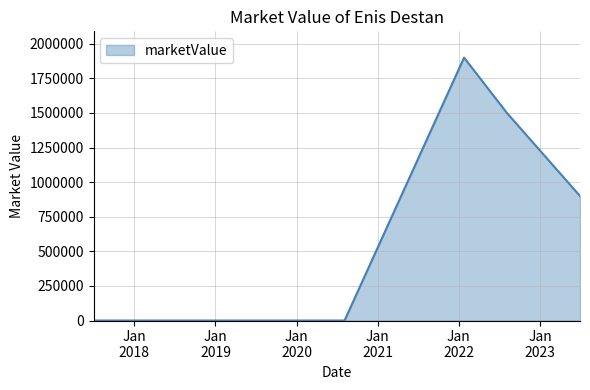

What is the sum of all values?

4300000